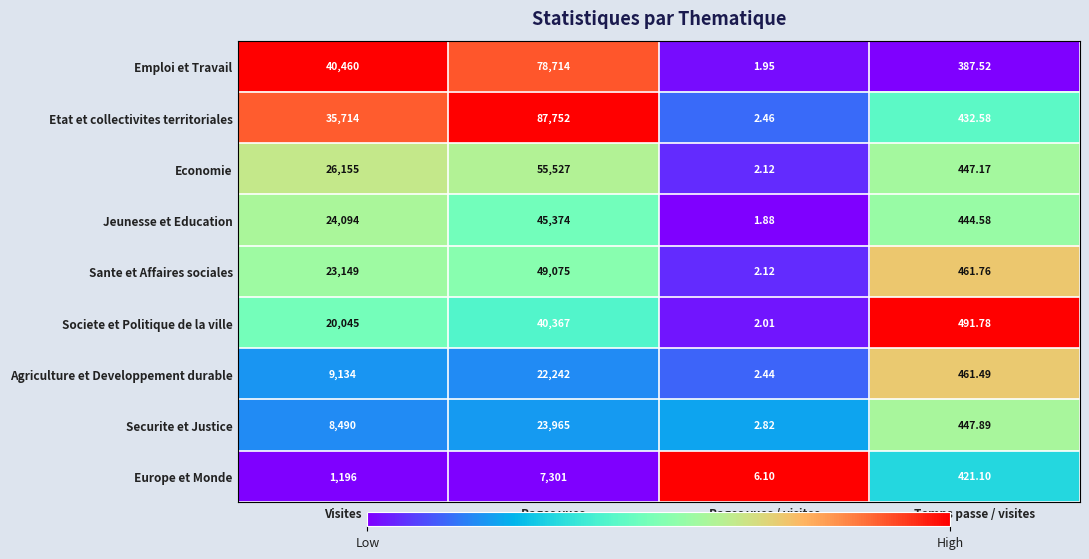

List the series in order of their peak value, highest first.

Etat et collectivites territoriales, Emploi et Travail, Economie, Sante et Affaires sociales, Jeunesse et Education, Societe et Politique de la ville, Securite et Justice, Agriculture et Developpement durable, Europe et Monde